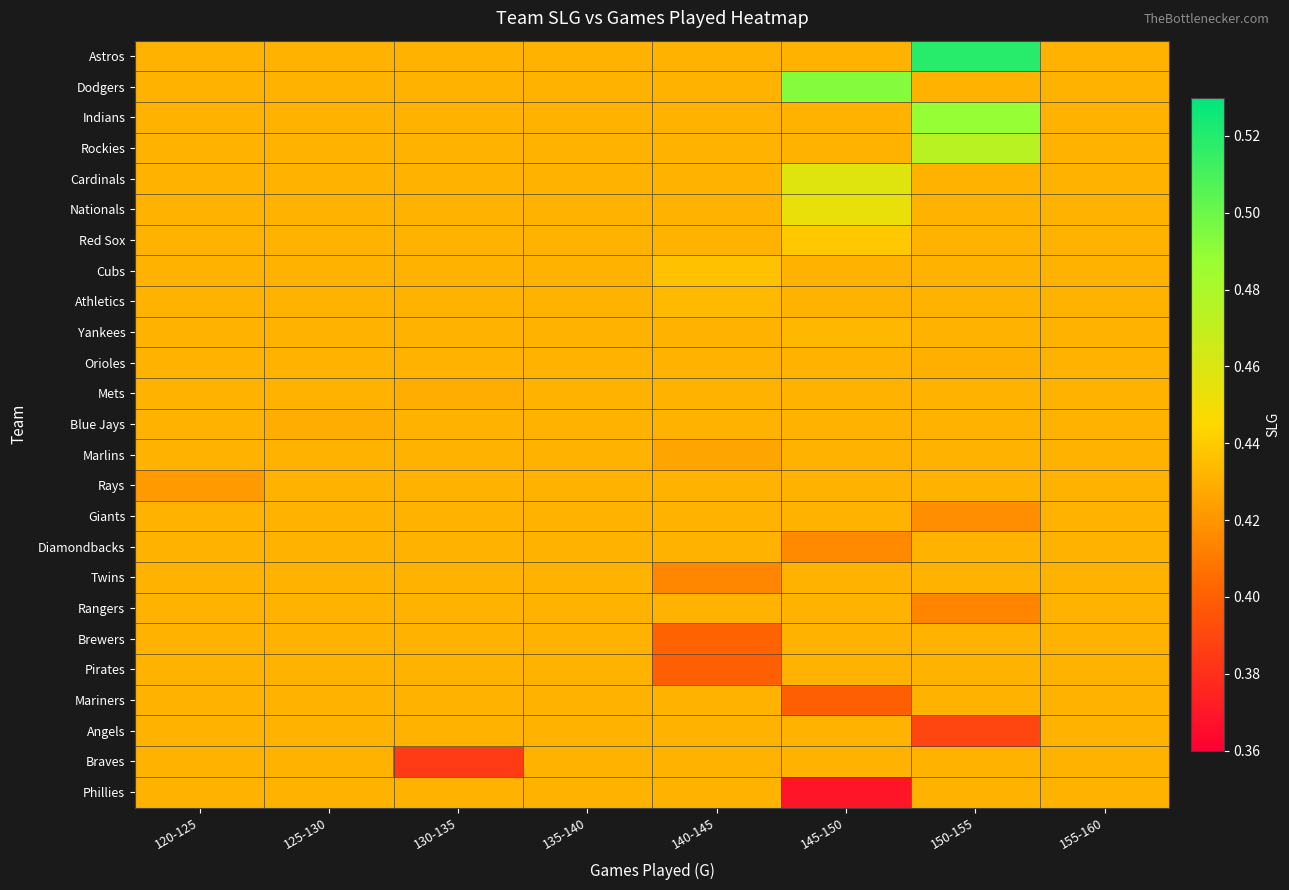

Between 135-140 and 145-150, which series saw the biggest shift?

Dodgers